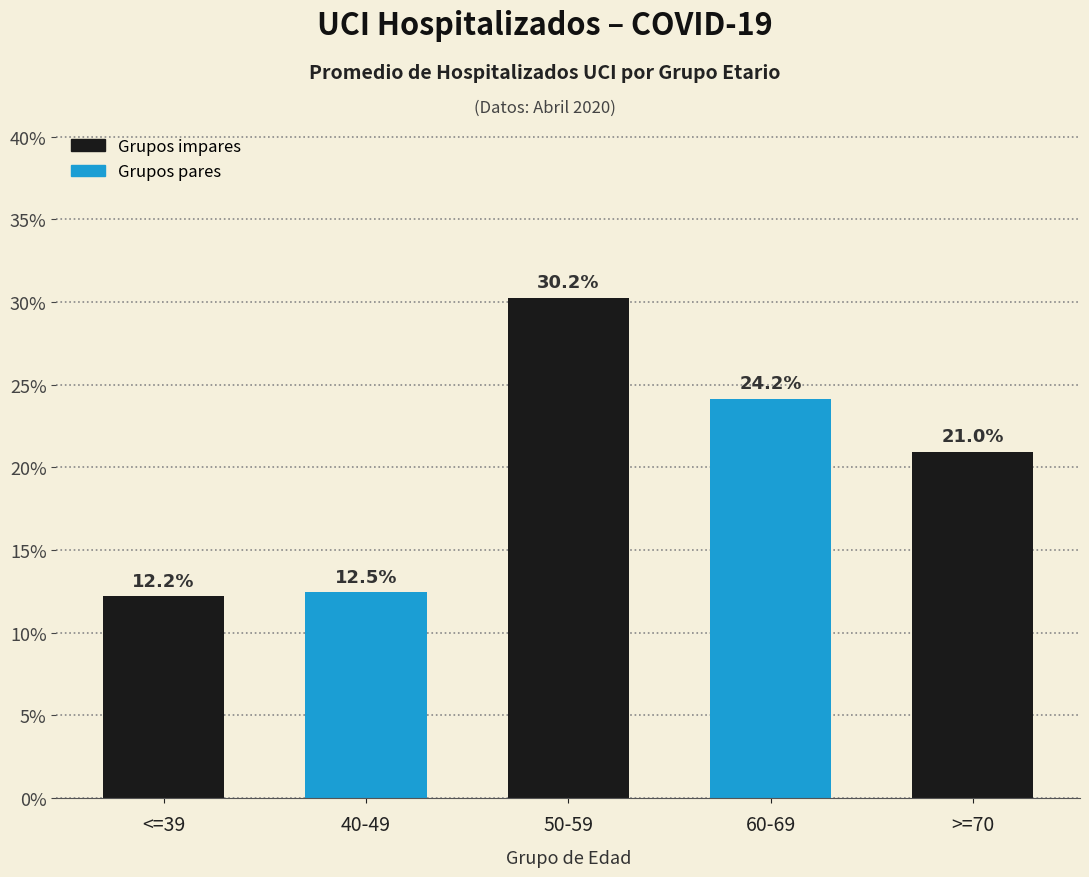

How many values exceed 20?

3